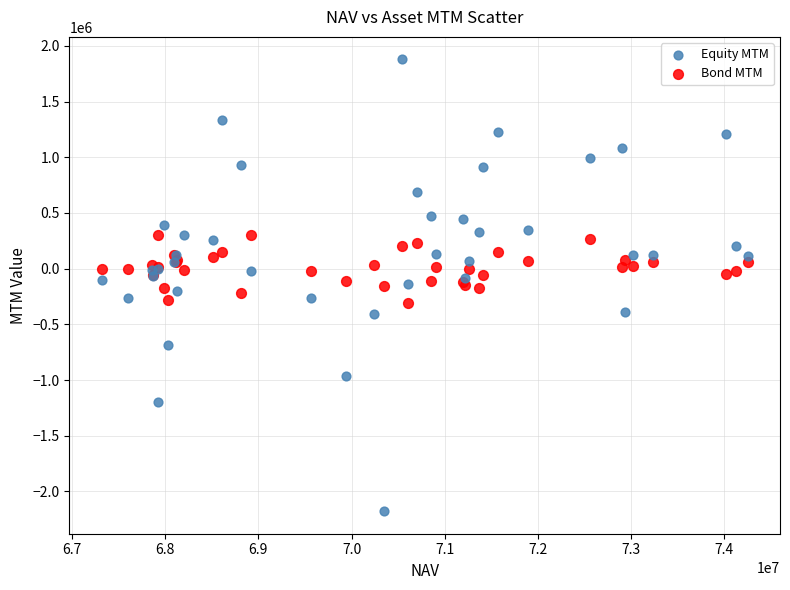

What are all the series names shown in the legend?

Equity MTM, Bond MTM